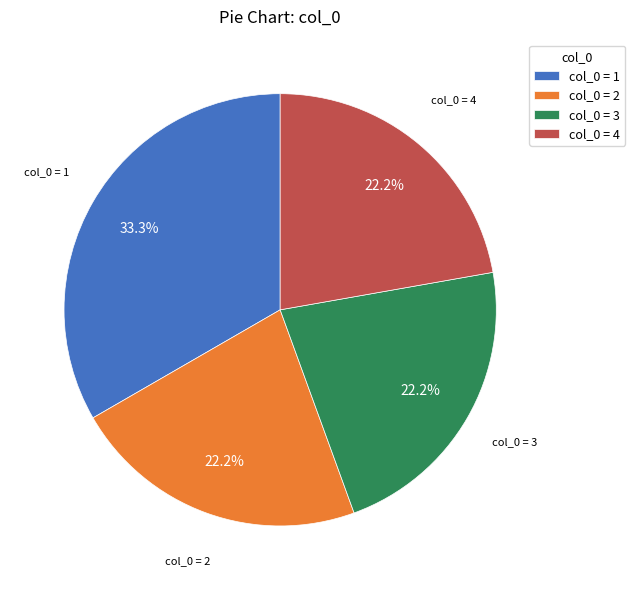

How many slices are in this pie chart?

4